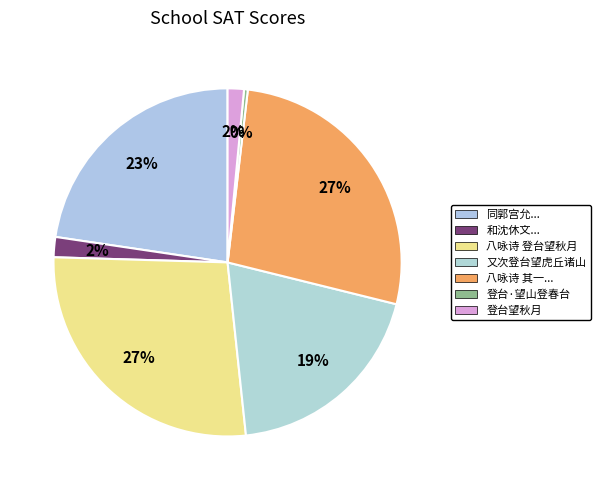

Which category has the biggest portion of the pie?

八咏诗 登台望秋月